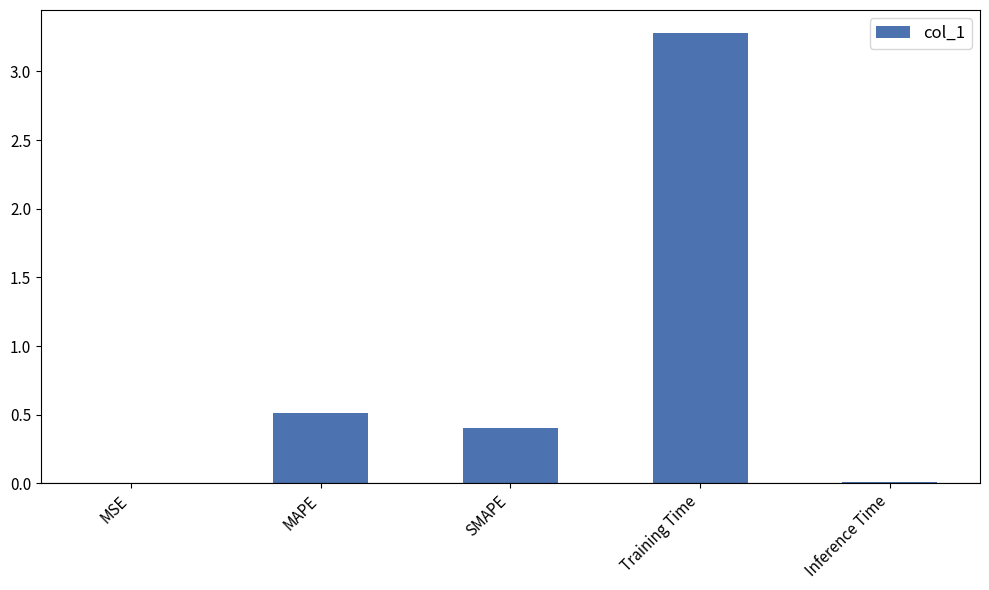

What is the greatest value displayed?

3.3